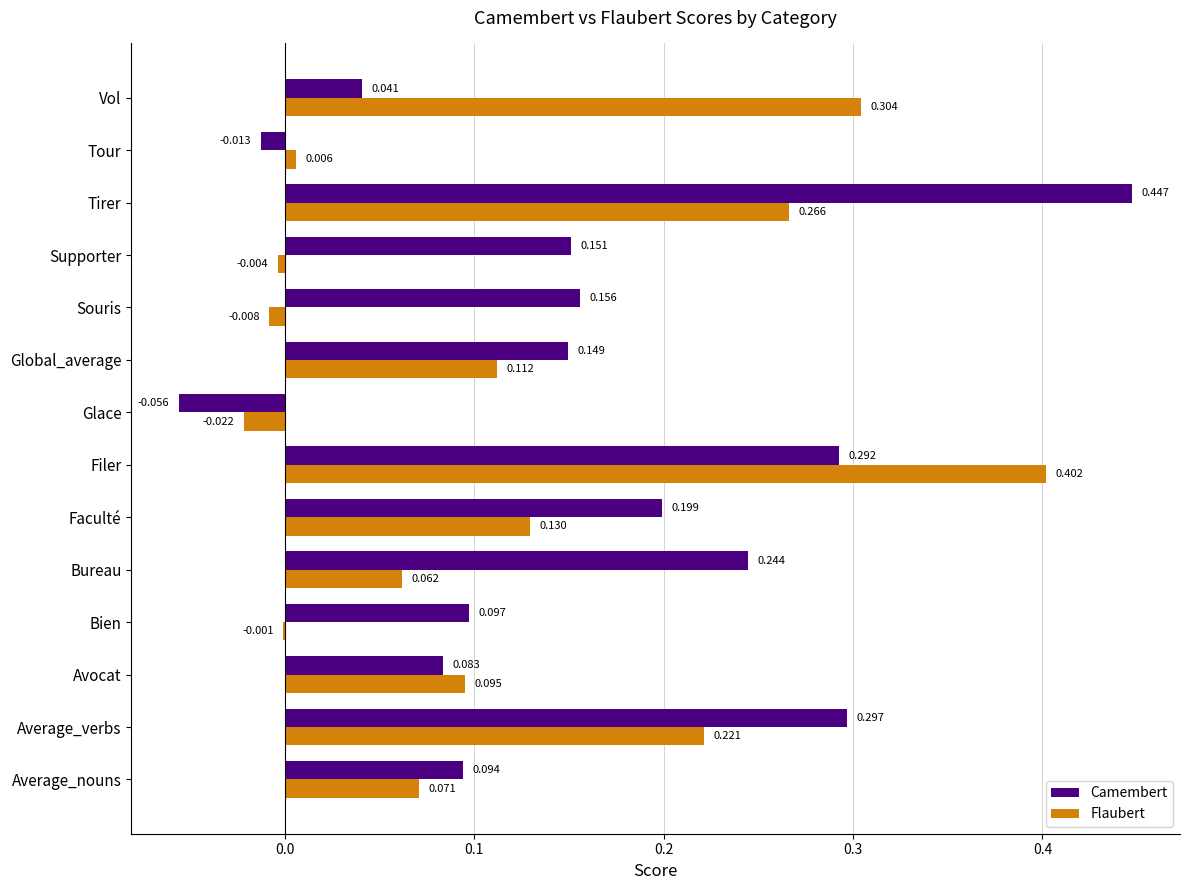

Which series changed the most between Bien and Tour?

Camembert